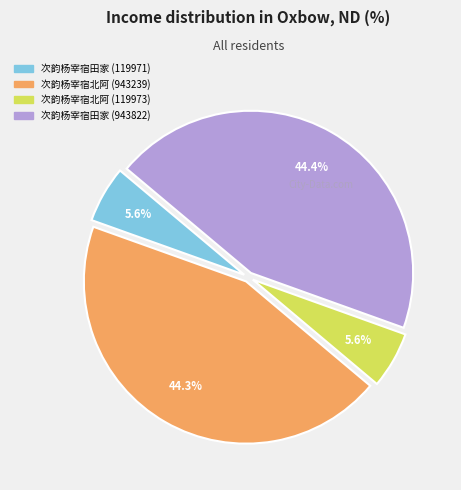

Is 次韵杨宰宿田家 (943822) the majority of the pie?

No